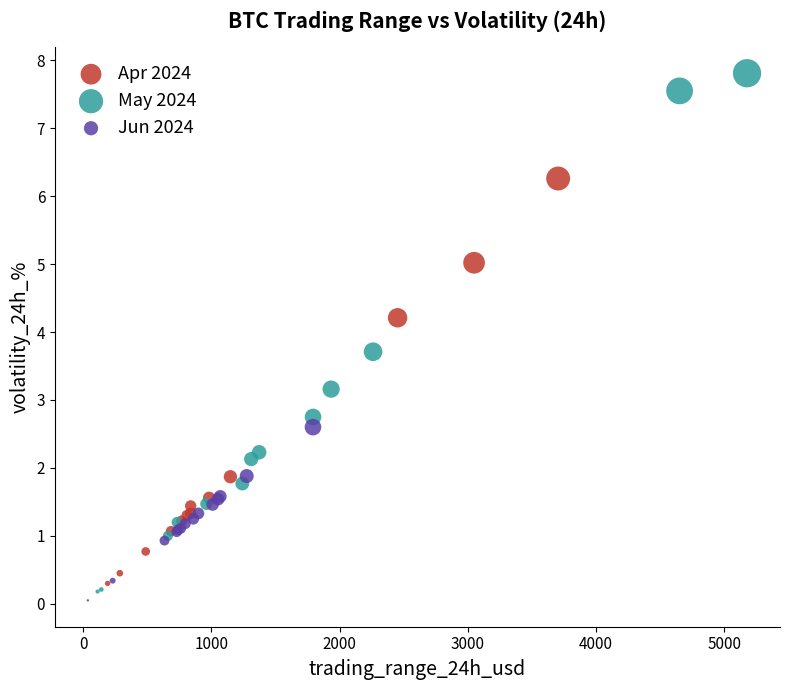

Which series has the largest Y range (max minus min)?

May 2024